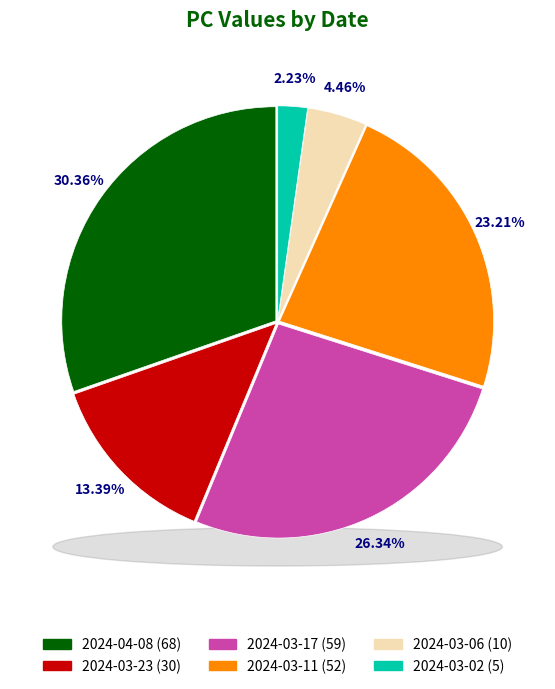

Between 2024-04-08 and 2024-03-02, which is larger?

2024-04-08